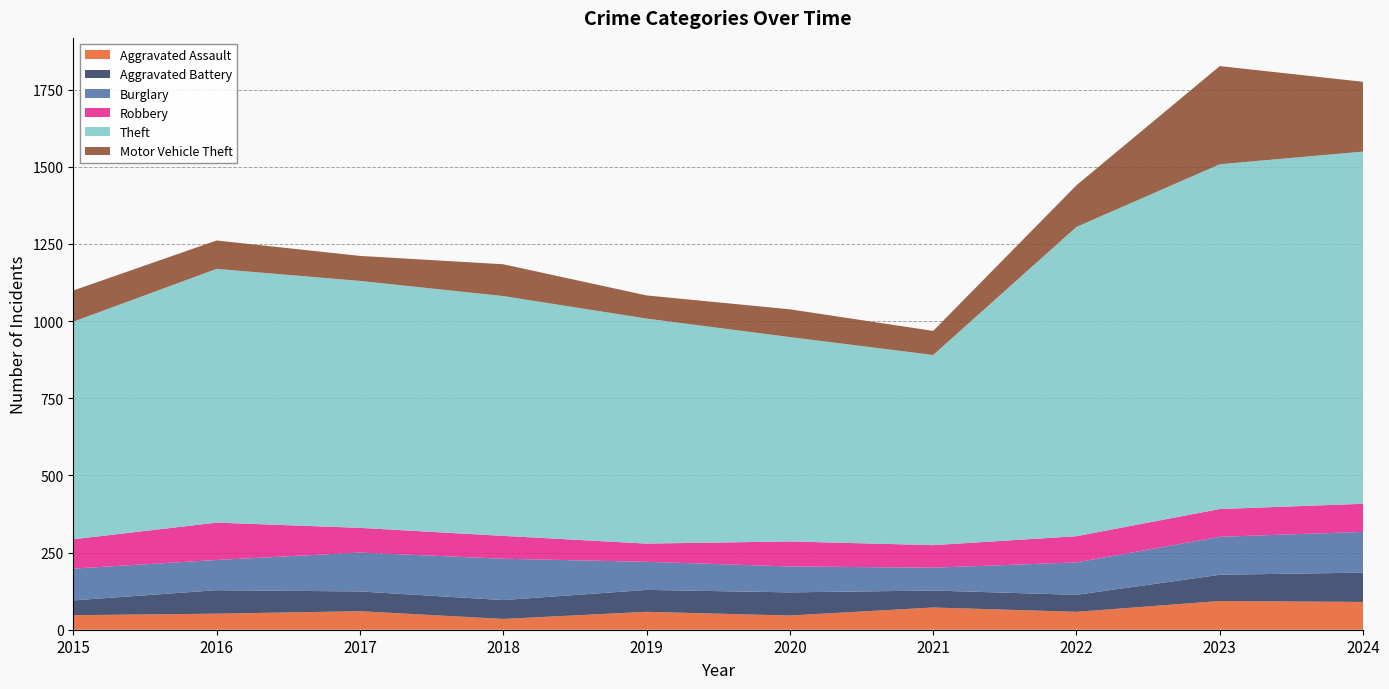

Reading left to right, transcribe all the data shown in this chart.

Aggravated Assault: 47	52	60	35	58	46	72	58	93	90
Aggravated Battery: 48	76	64	61	71	75	55	55	85	95
Burglary: 103	98	126	134	91	84	74	105	123	132
Robbery: 95	121	80	74	59	81	73	85	90	91
Theft: 705	822	800	777	729	662	616	1002	1117	1141
Motor Vehicle Theft: 101	92	81	103	75	90	78	135	318	226